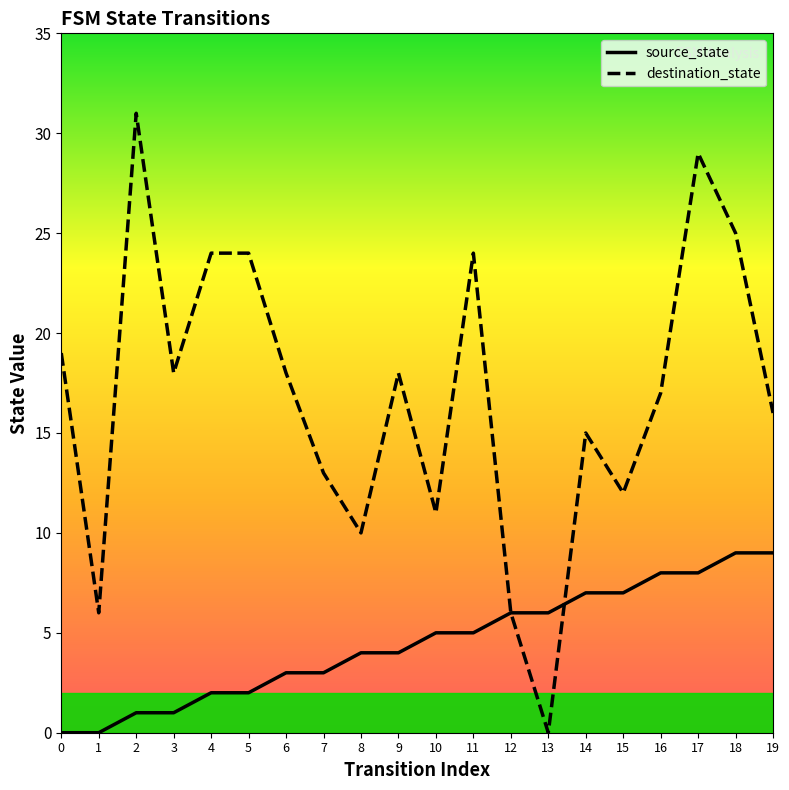

Rank the categories by destination_state value from highest to lowest.

2, 17, 18, 4, 5, 11, 0, 3, 6, 9, 16, 19, 14, 7, 15, 10, 8, 1, 12, 13